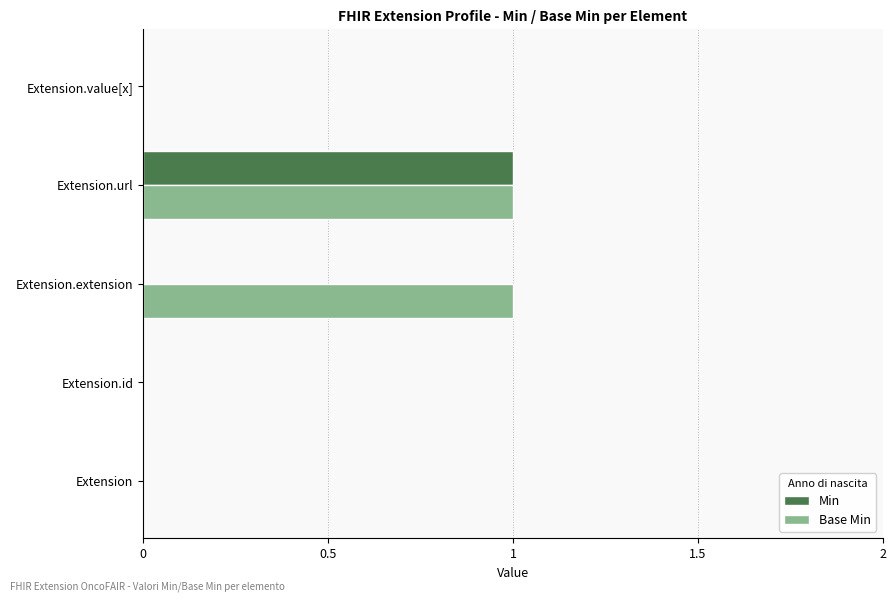

Which series has the largest total across all categories?

Base Min